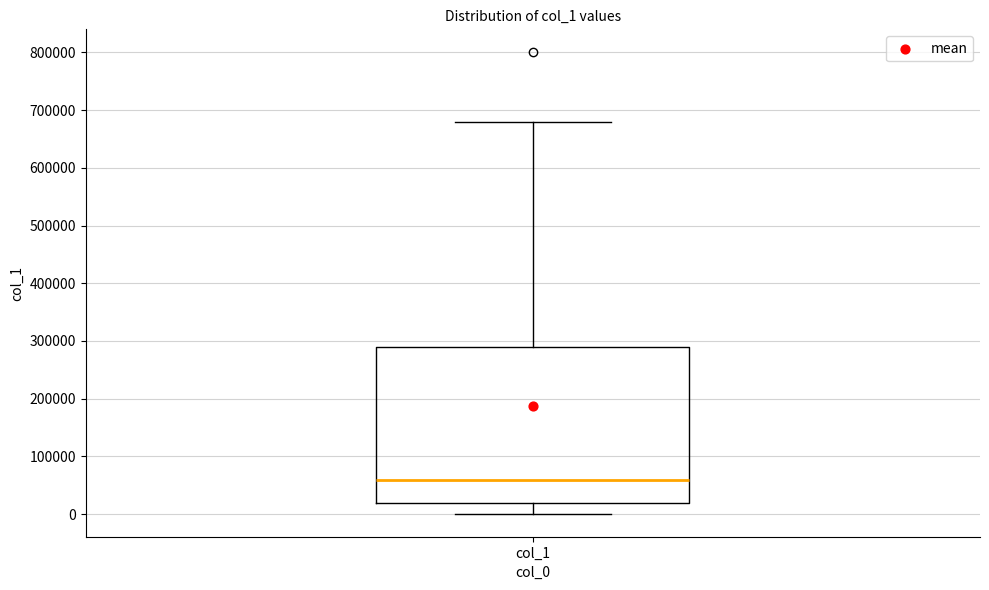

Read this box plot against the y-axis: the position of the median line, the range covered by the box, and the ends of both whiskers. The values are not printed on the chart, so give them approximately, as read against the axis.

median 60000, box 20000 to 290000, whiskers 0 to 680000